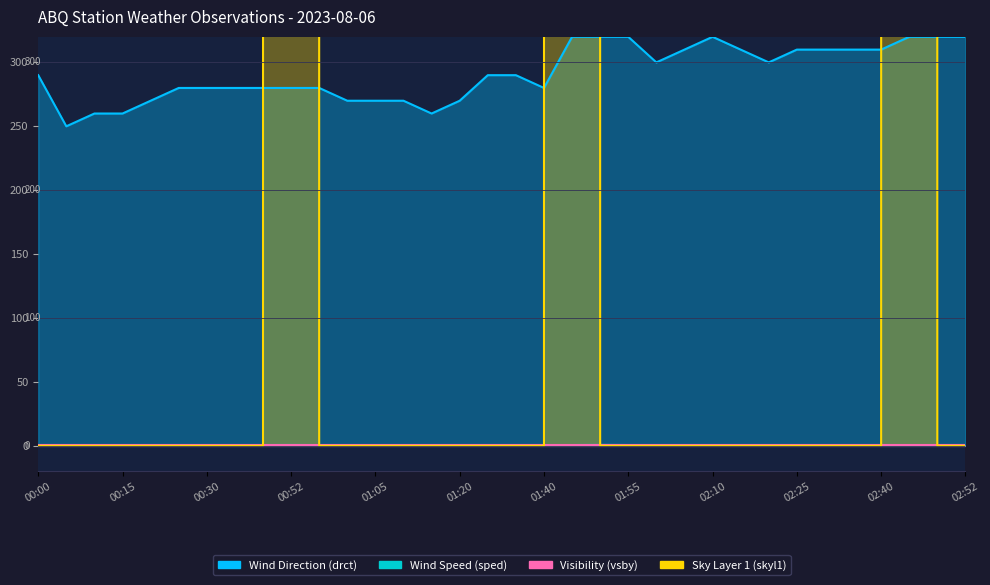

What is the label of the 33rd point from the right?

00:05